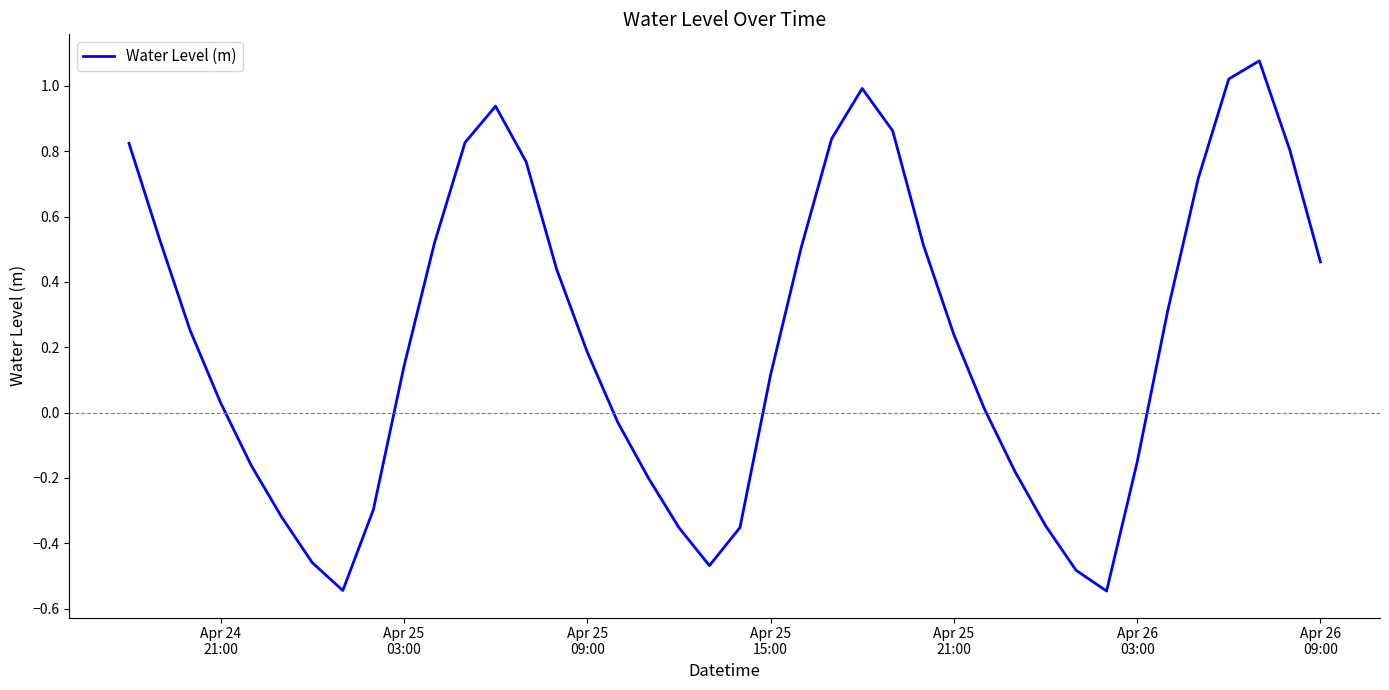

How many values are above zero?

25